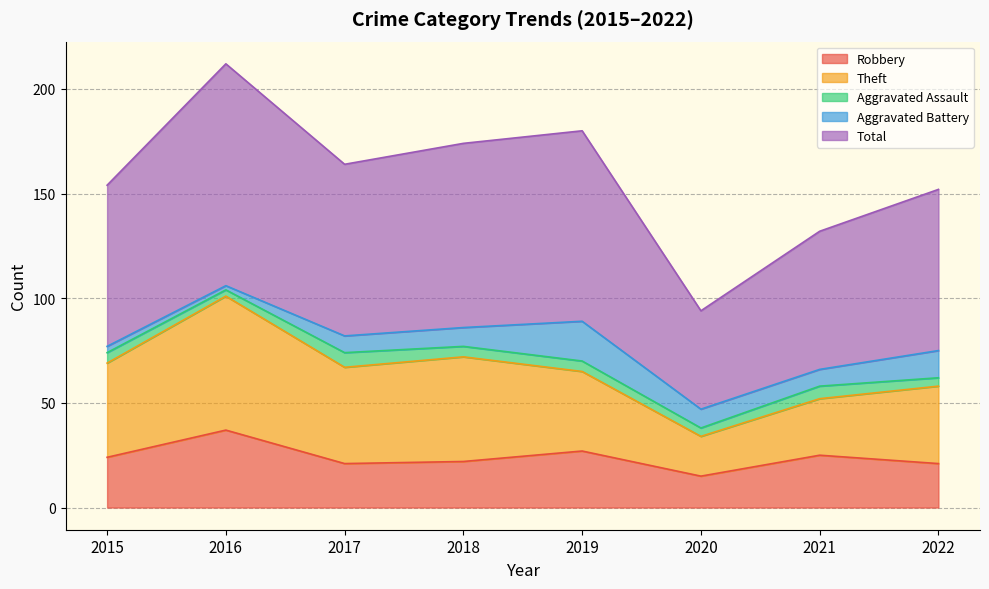

Is it true that Theft equals 50 at 2018?

True